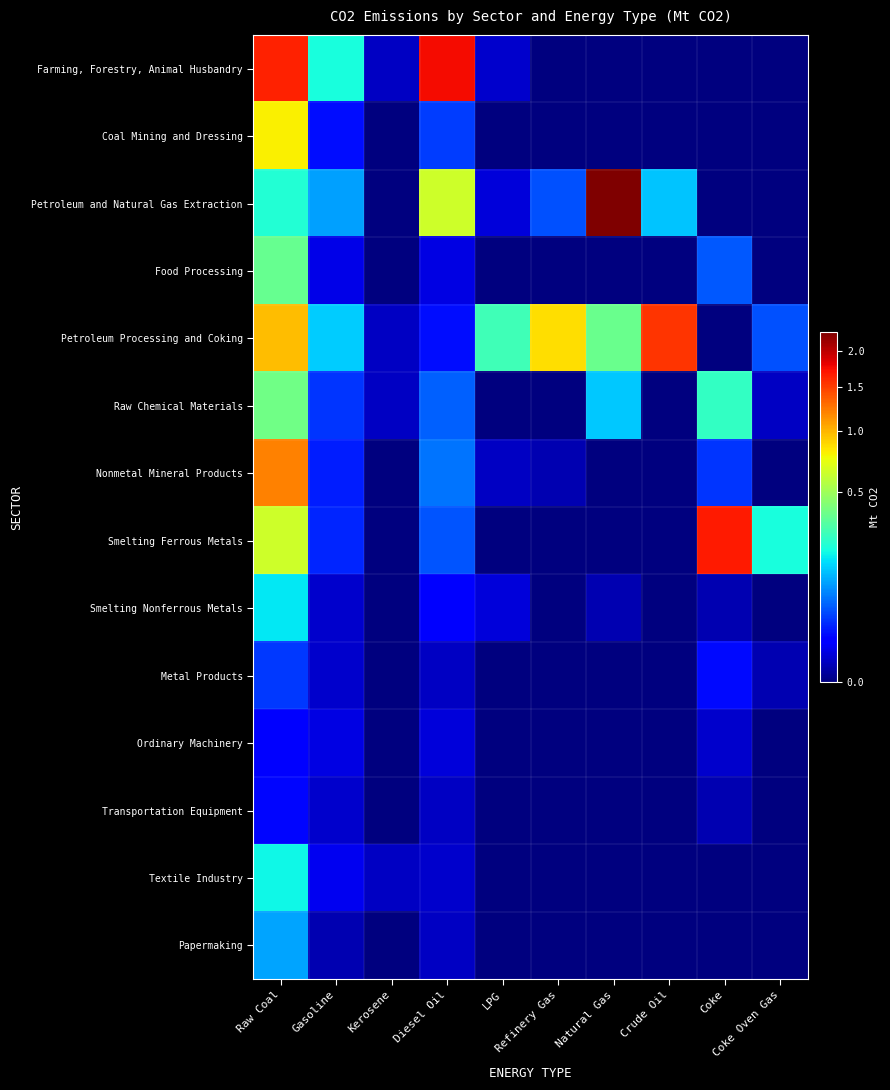

What is the total value across all series at Crude Oil?

1.7